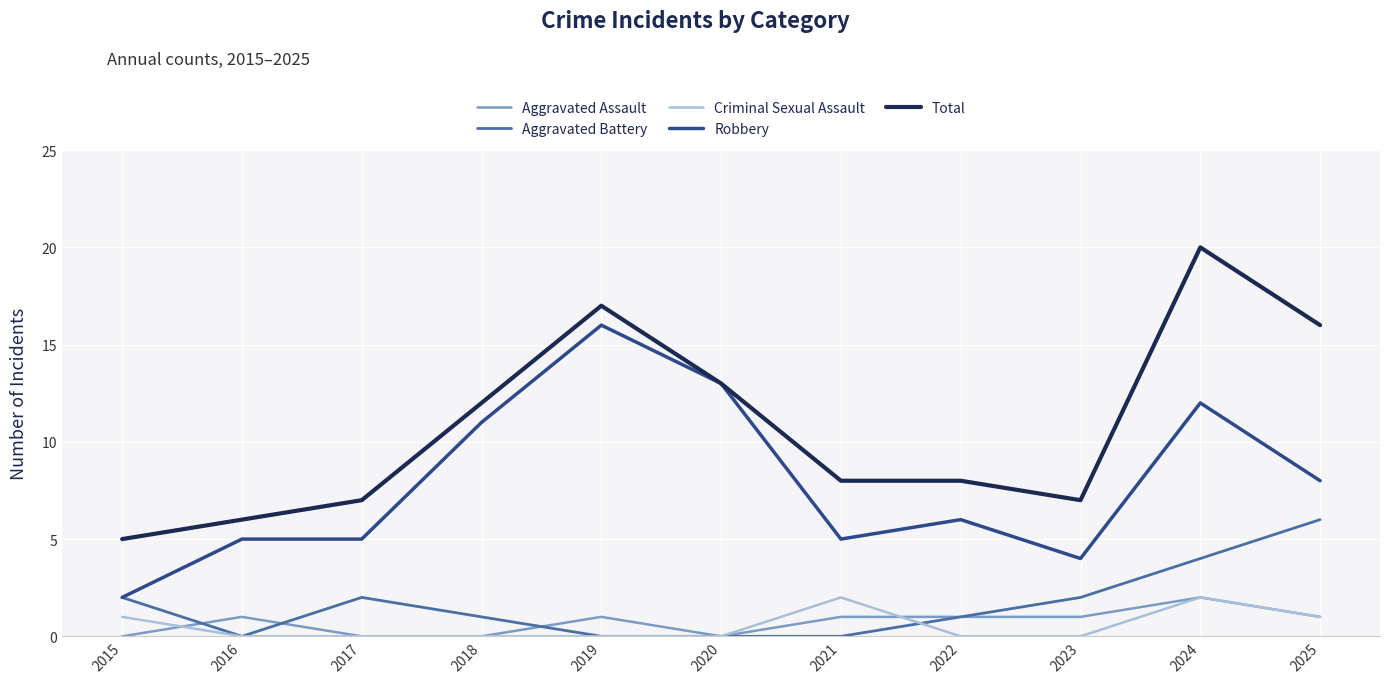

Which series changed the most between 2016 and 2025?

Total